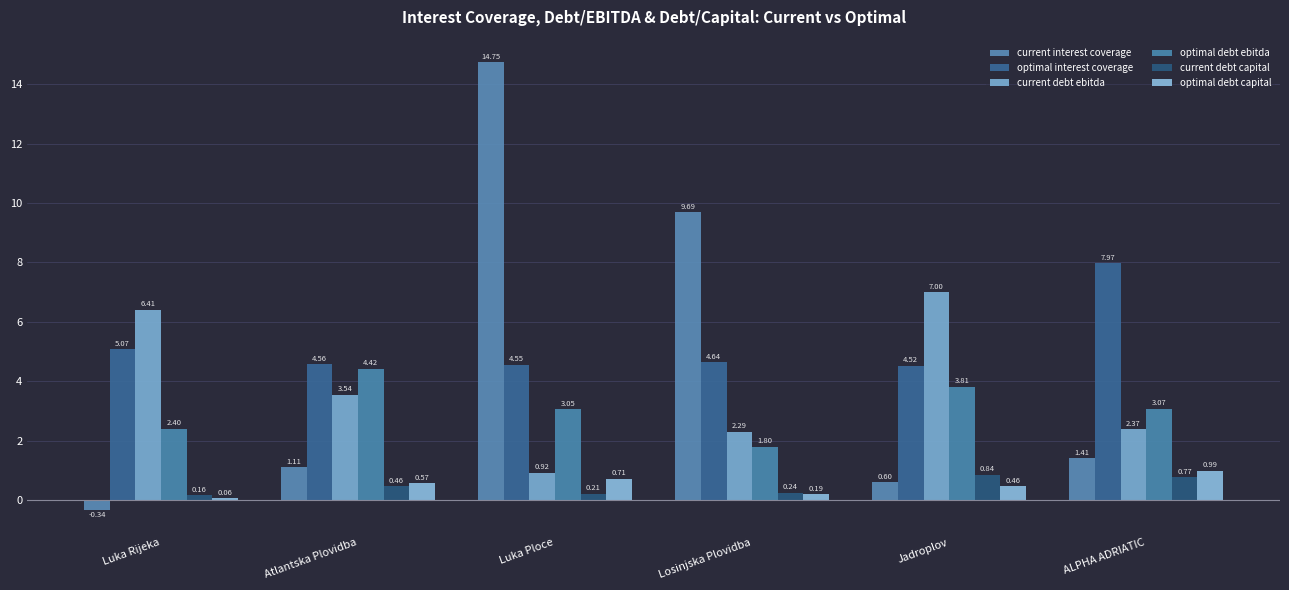

How many values in the current debt ebitda series are below 3?

3